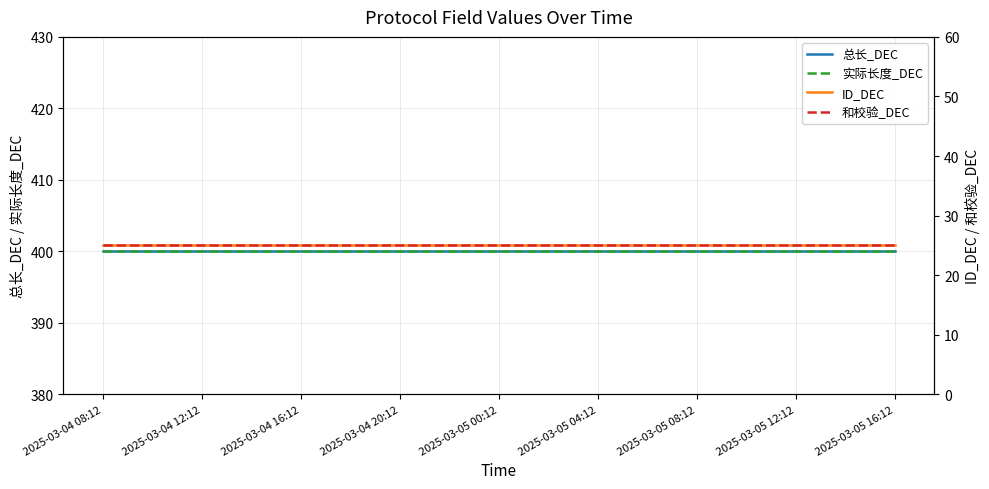

What is the total value across all series at 2025-03-04 16:12?

850